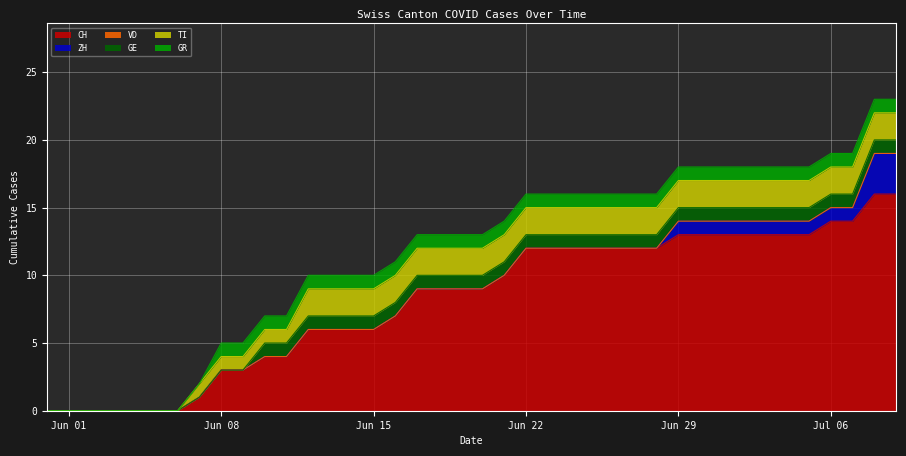

Reading left to right, list all the values displayed in this chart.

CH: 2020-05-31=0	2020-06-01=0	2020-06-02=0	2020-06-03=0	2020-06-04=0	2020-06-05=0	2020-06-06=0	2020-06-07=1	2020-06-08=3	2020-06-09=3	2020-06-10=4	2020-06-11=4	2020-06-12=6	2020-06-13=6	2020-06-14=6	2020-06-15=6	2020-06-16=7	2020-06-17=9	2020-06-18=9	2020-06-19=9	2020-06-20=9	2020-06-21=10	2020-06-22=12	2020-06-23=12	2020-06-24=12	2020-06-25=12	2020-06-26=12	2020-06-27=12	2020-06-28=12	2020-06-29=13	2020-06-30=13	2020-07-01=13	2020-07-02=13	2020-07-03=13	2020-07-04=13	2020-07-05=13	2020-07-06=14	2020-07-07=14	2020-07-08=16	2020-07-09=16
ZH: 2020-05-31=0	2020-06-01=0	2020-06-02=0	2020-06-03=0	2020-06-04=0	2020-06-05=0	2020-06-06=0	2020-06-07=0	2020-06-08=0	2020-06-09=0	2020-06-10=0	2020-06-11=0	2020-06-12=0	2020-06-13=0	2020-06-14=0	2020-06-15=0	2020-06-16=0	2020-06-17=0	2020-06-18=0	2020-06-19=0	2020-06-20=0	2020-06-21=0	2020-06-22=0	2020-06-23=0	2020-06-24=0	2020-06-25=0	2020-06-26=0	2020-06-27=0	2020-06-28=0	2020-06-29=1	2020-06-30=1	2020-07-01=1	2020-07-02=1	2020-07-03=1	2020-07-04=1	2020-07-05=1	2020-07-06=1	2020-07-07=1	2020-07-08=3	2020-07-09=3
VD: 2020-05-31=0	2020-06-01=0	2020-06-02=0	2020-06-03=0	2020-06-04=0	2020-06-05=0	2020-06-06=0	2020-06-07=0	2020-06-08=0	2020-06-09=0	2020-06-10=0	2020-06-11=0	2020-06-12=0	2020-06-13=0	2020-06-14=0	2020-06-15=0	2020-06-16=0	2020-06-17=0	2020-06-18=0	2020-06-19=0	2020-06-20=0	2020-06-21=0	2020-06-22=0	2020-06-23=0	2020-06-24=0	2020-06-25=0	2020-06-26=0	2020-06-27=0	2020-06-28=0	2020-06-29=0	2020-06-30=0	2020-07-01=0	2020-07-02=0	2020-07-03=0	2020-07-04=0	2020-07-05=0	2020-07-06=0	2020-07-07=0	2020-07-08=0	2020-07-09=0
GE: 2020-05-31=0	2020-06-01=0	2020-06-02=0	2020-06-03=0	2020-06-04=0	2020-06-05=0	2020-06-06=0	2020-06-07=0	2020-06-08=0	2020-06-09=0	2020-06-10=1	2020-06-11=1	2020-06-12=1	2020-06-13=1	2020-06-14=1	2020-06-15=1	2020-06-16=1	2020-06-17=1	2020-06-18=1	2020-06-19=1	2020-06-20=1	2020-06-21=1	2020-06-22=1	2020-06-23=1	2020-06-24=1	2020-06-25=1	2020-06-26=1	2020-06-27=1	2020-06-28=1	2020-06-29=1	2020-06-30=1	2020-07-01=1	2020-07-02=1	2020-07-03=1	2020-07-04=1	2020-07-05=1	2020-07-06=1	2020-07-07=1	2020-07-08=1	2020-07-09=1
TI: 2020-05-31=0	2020-06-01=0	2020-06-02=0	2020-06-03=0	2020-06-04=0	2020-06-05=0	2020-06-06=0	2020-06-07=1	2020-06-08=1	2020-06-09=1	2020-06-10=1	2020-06-11=1	2020-06-12=2	2020-06-13=2	2020-06-14=2	2020-06-15=2	2020-06-16=2	2020-06-17=2	2020-06-18=2	2020-06-19=2	2020-06-20=2	2020-06-21=2	2020-06-22=2	2020-06-23=2	2020-06-24=2	2020-06-25=2	2020-06-26=2	2020-06-27=2	2020-06-28=2	2020-06-29=2	2020-06-30=2	2020-07-01=2	2020-07-02=2	2020-07-03=2	2020-07-04=2	2020-07-05=2	2020-07-06=2	2020-07-07=2	2020-07-08=2	2020-07-09=2
GR: 2020-05-31=0	2020-06-01=0	2020-06-02=0	2020-06-03=0	2020-06-04=0	2020-06-05=0	2020-06-06=0	2020-06-07=0	2020-06-08=1	2020-06-09=1	2020-06-10=1	2020-06-11=1	2020-06-12=1	2020-06-13=1	2020-06-14=1	2020-06-15=1	2020-06-16=1	2020-06-17=1	2020-06-18=1	2020-06-19=1	2020-06-20=1	2020-06-21=1	2020-06-22=1	2020-06-23=1	2020-06-24=1	2020-06-25=1	2020-06-26=1	2020-06-27=1	2020-06-28=1	2020-06-29=1	2020-06-30=1	2020-07-01=1	2020-07-02=1	2020-07-03=1	2020-07-04=1	2020-07-05=1	2020-07-06=1	2020-07-07=1	2020-07-08=1	2020-07-09=1